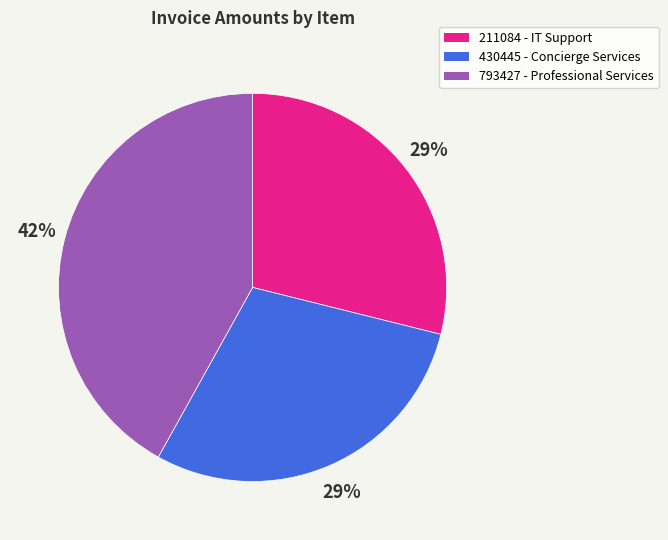

How many segments does this pie chart have?

3